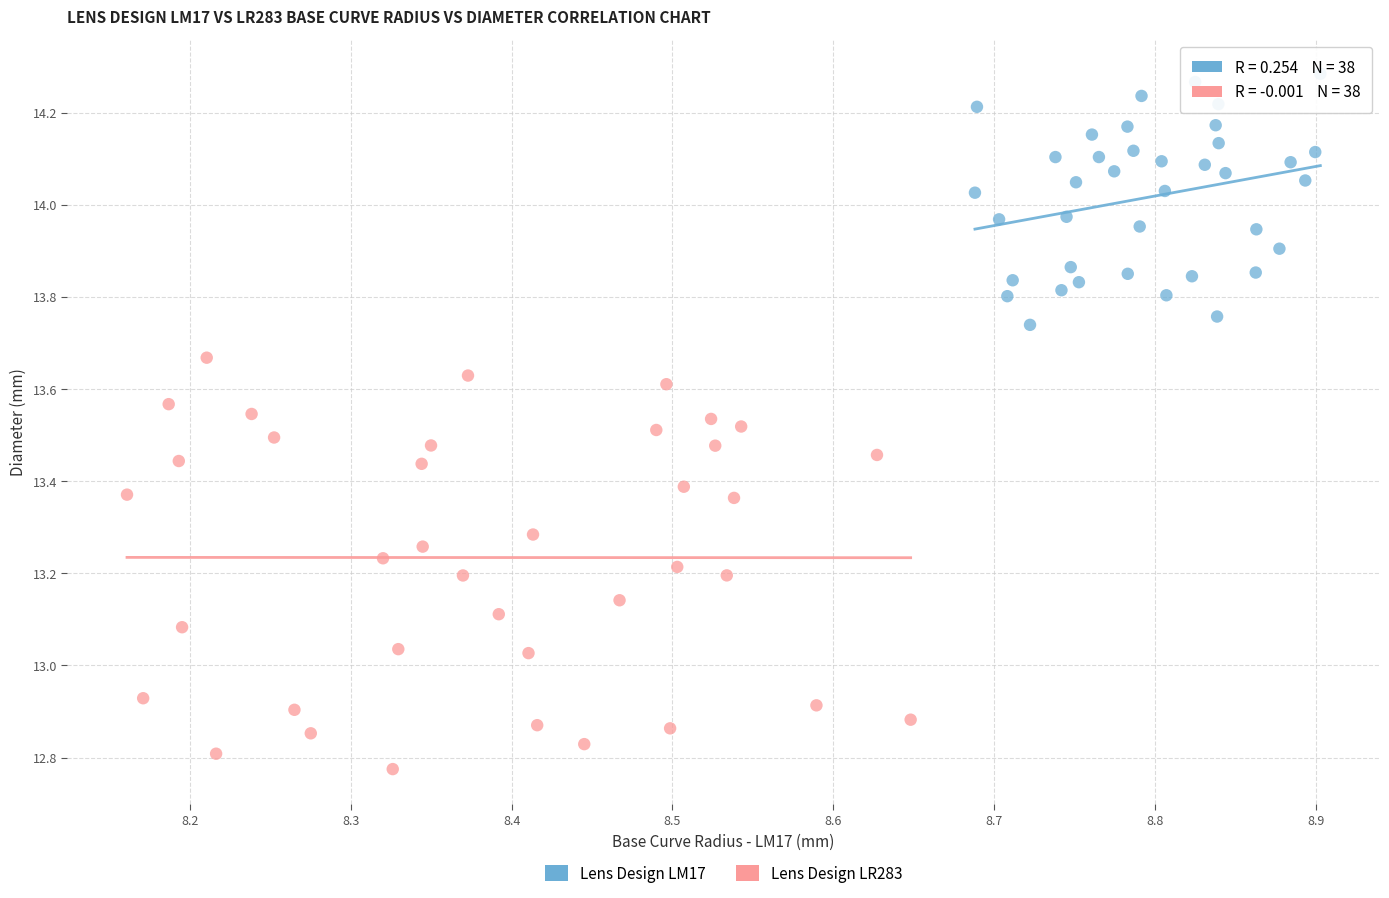

Which series has the largest Y range (max minus min)?

Lens Design LR283